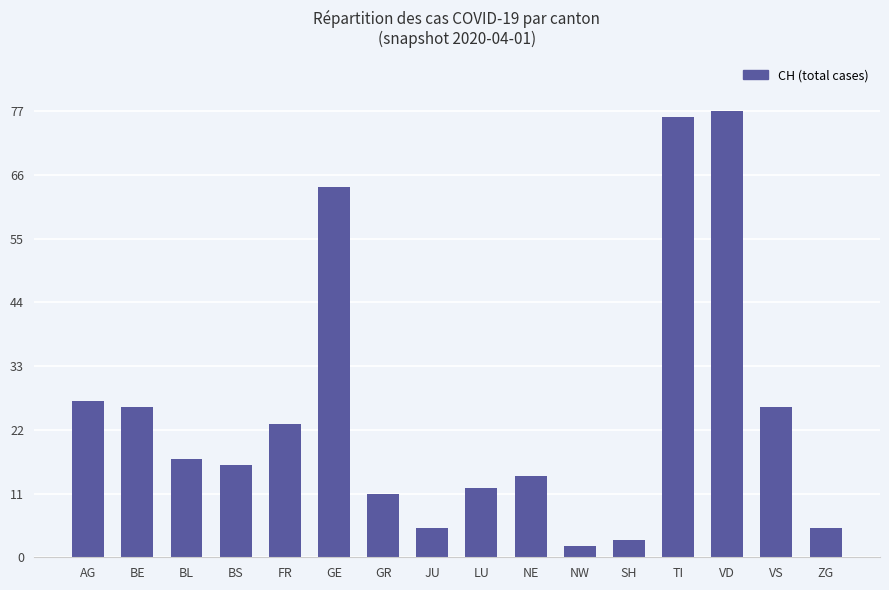

Which category has the lowest value across all series?

NW